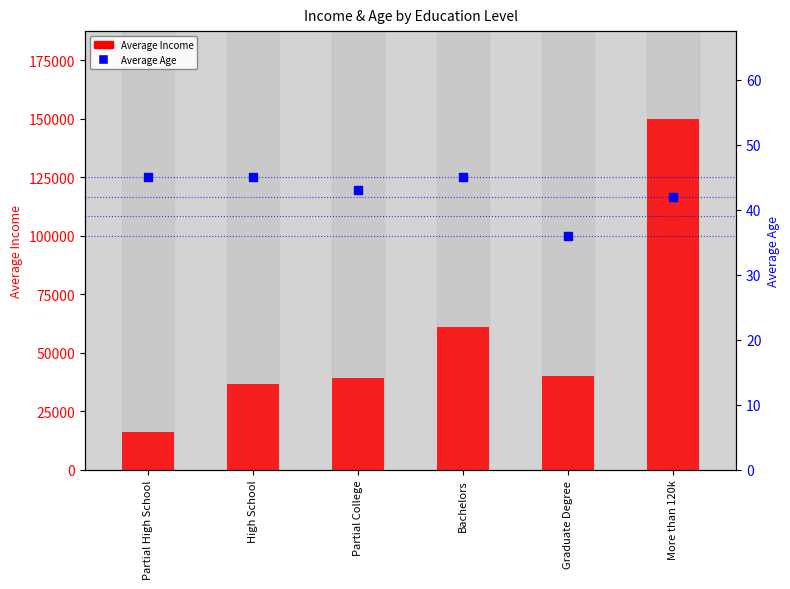

What are all the series names shown in the legend?

Average Income, Average Age